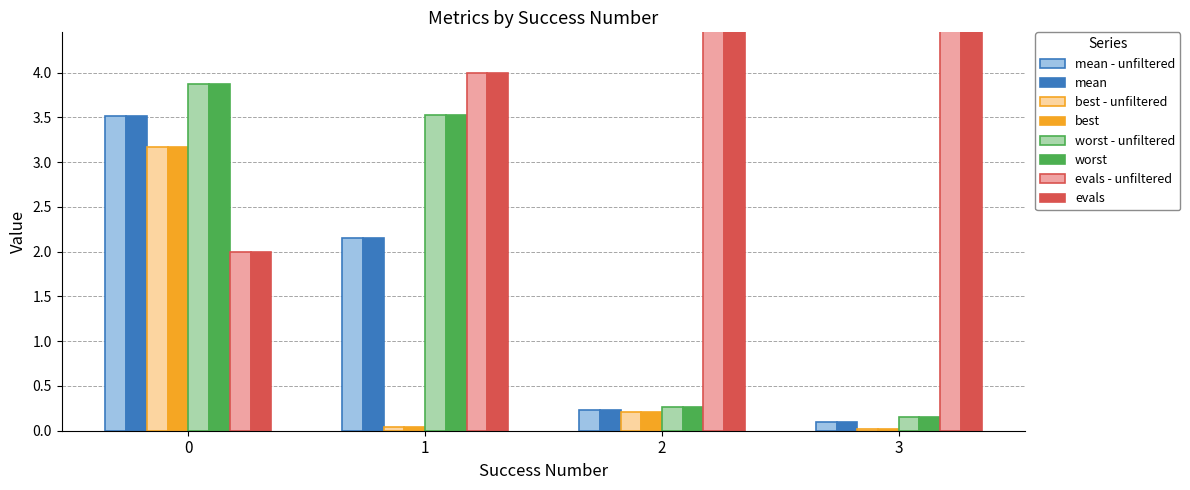

What is the sum of the worst values at 1 and 0?

7.4